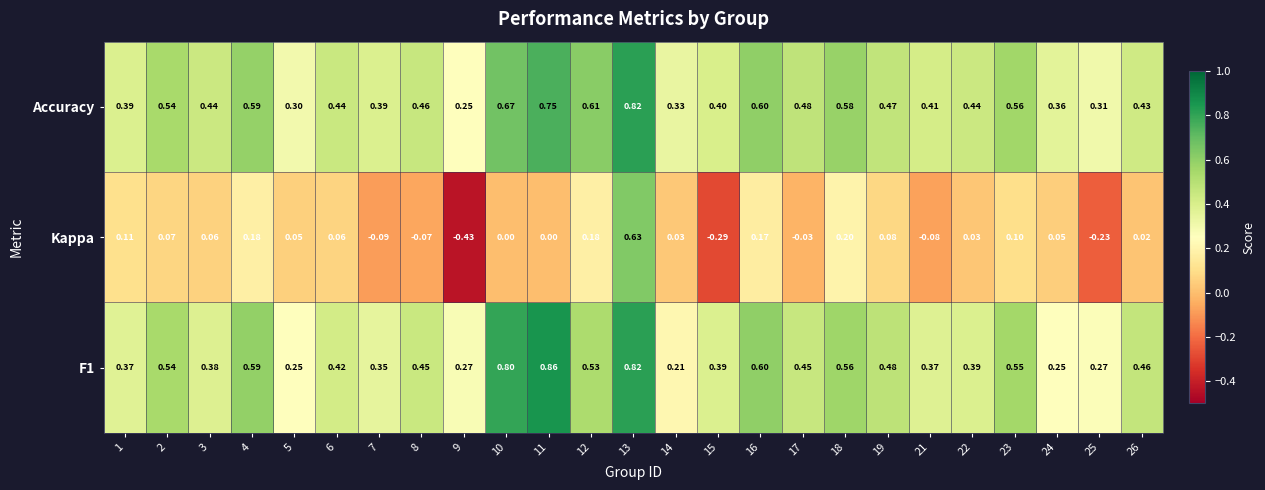

Which series has the largest range (max minus min)?

Kappa